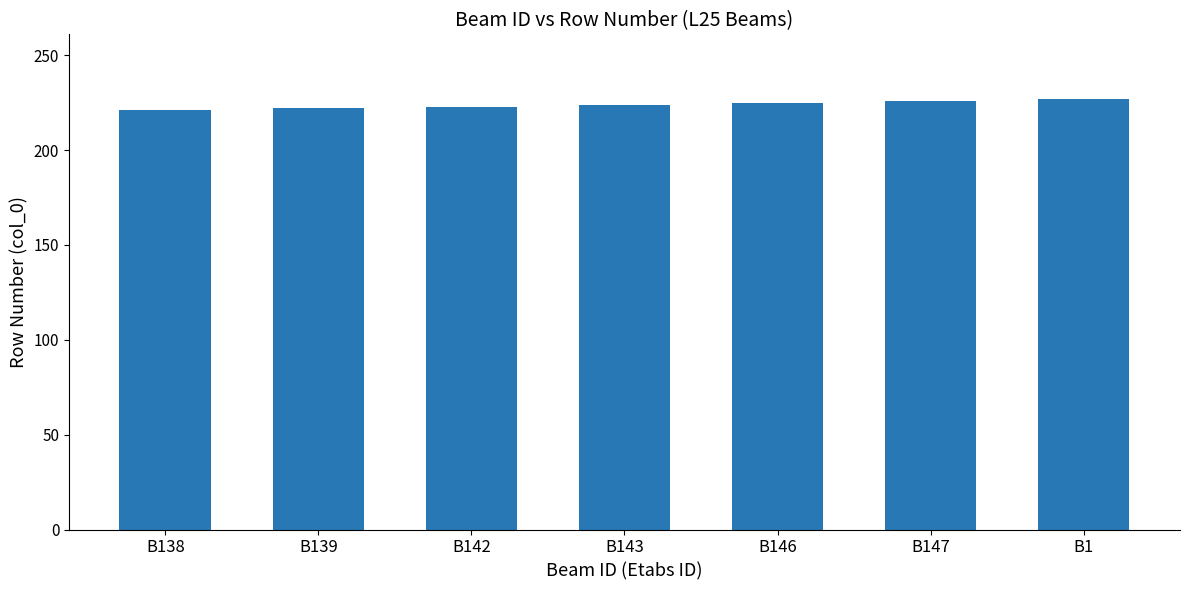

What value does the data have at B143?

224